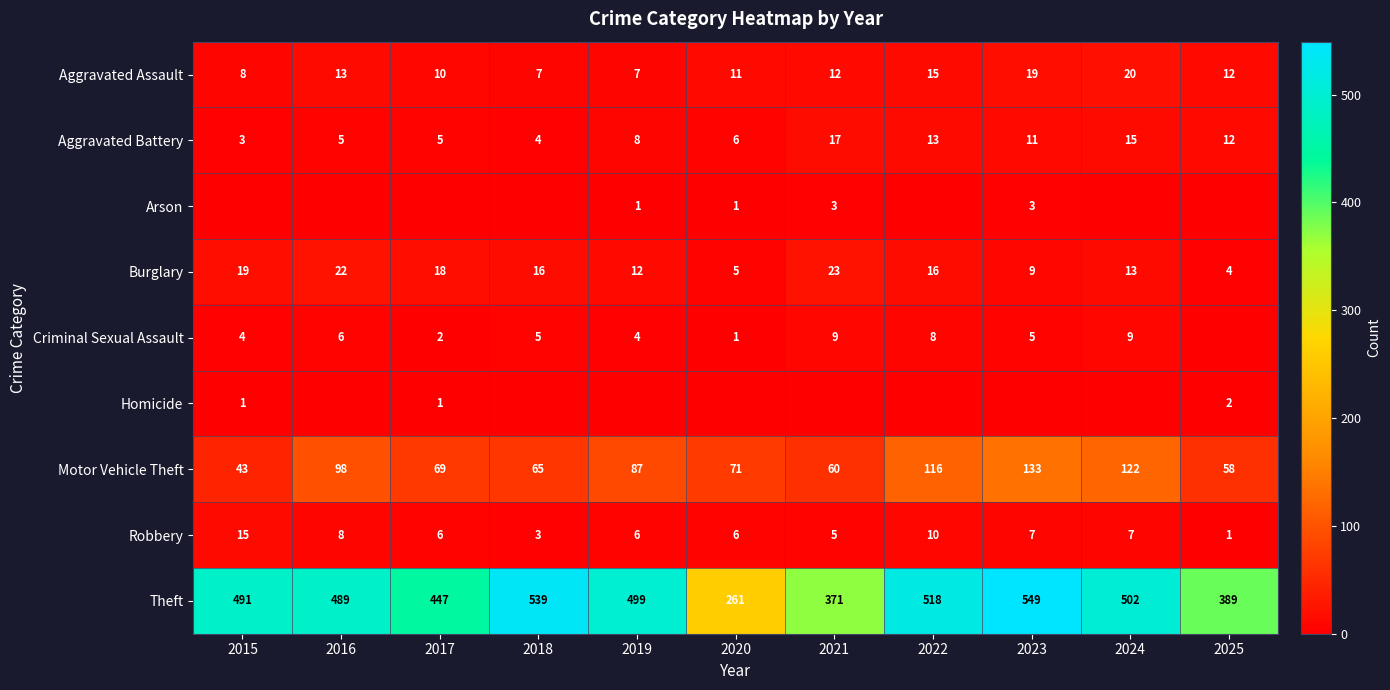

The Robbery series shows 6 at 2017. True or false?

True